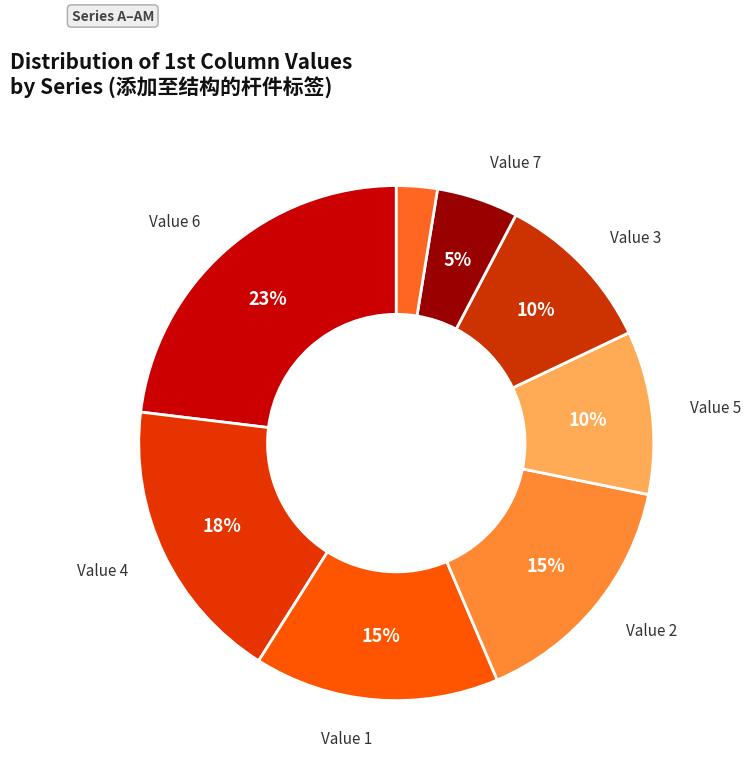

Count the number of slices in the pie.

8